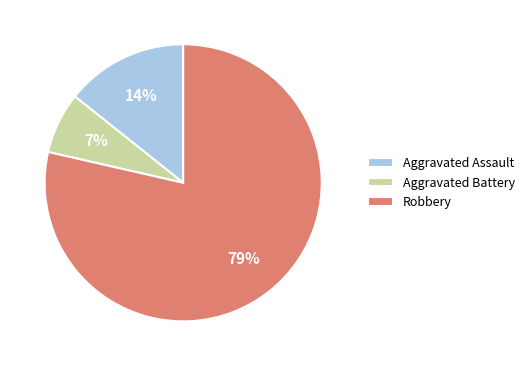

Is it true that Aggravated Assault is 14% of the pie?

True